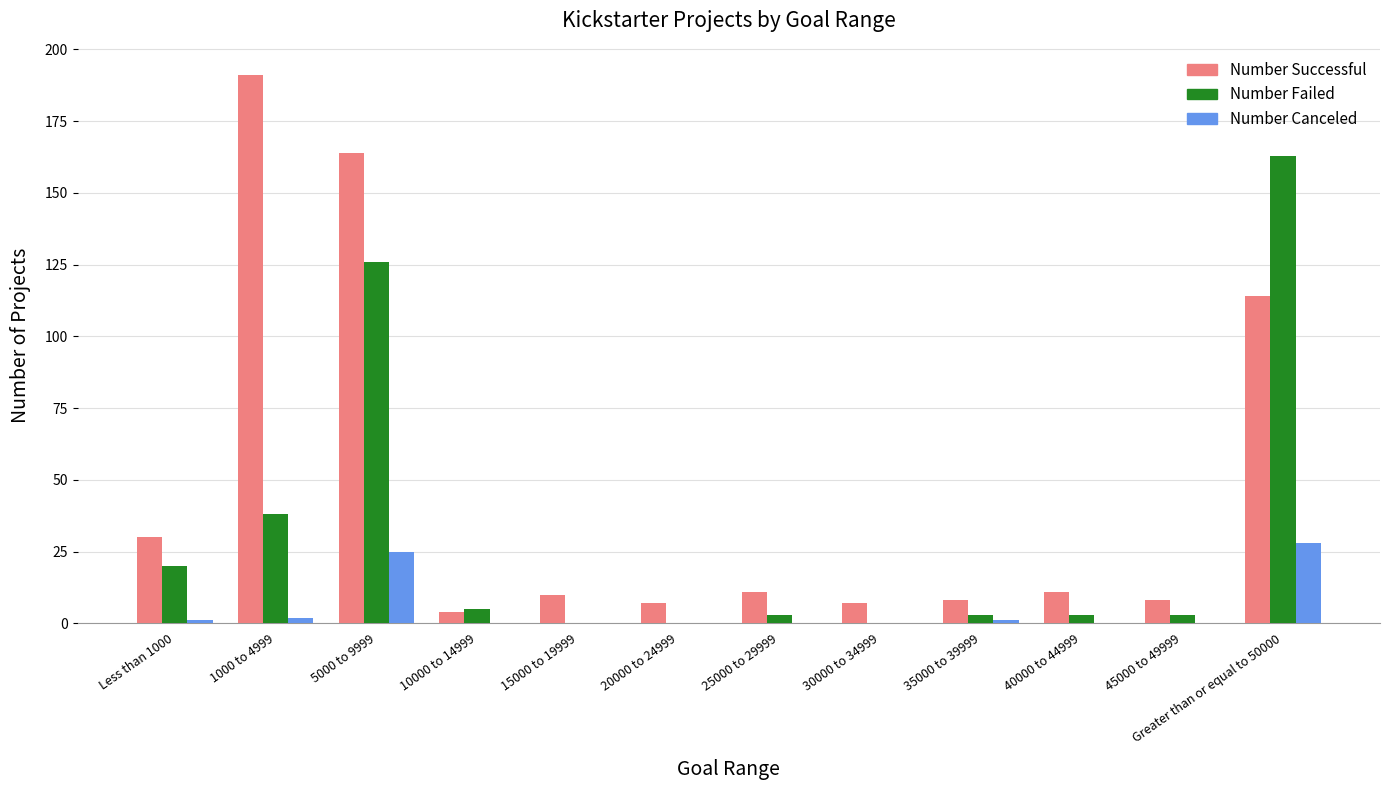

Reading left to right, list all the values displayed in this chart.

Number Successful: 30	191	164	4	10	7	11	7	8	11	8	114
Number Failed: 20	38	126	5	0	0	3	0	3	3	3	163
Number Canceled: 1	2	25	0	0	0	0	0	1	0	0	28